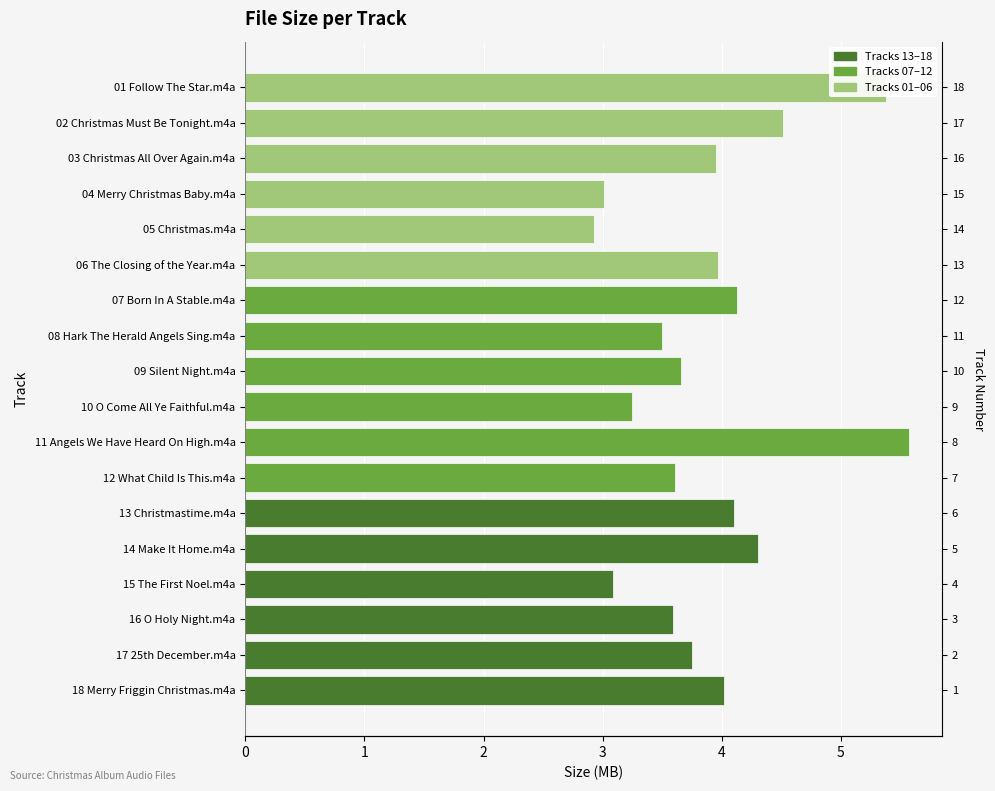

What is the minimum value shown in the chart?

2.9